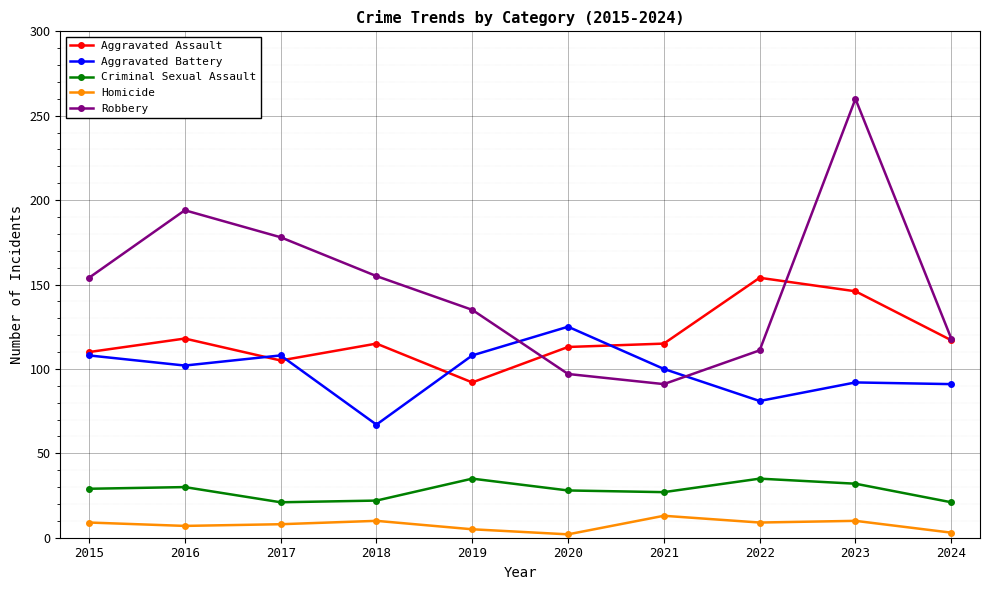

True or false: Criminal Sexual Assault has more than 0 interior local peaks.

True